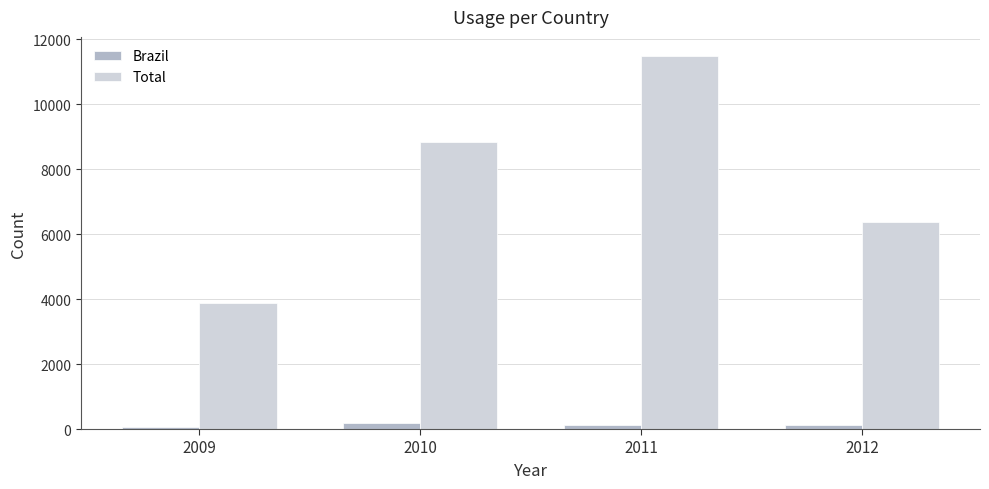

Count the number of categories in the chart.

4